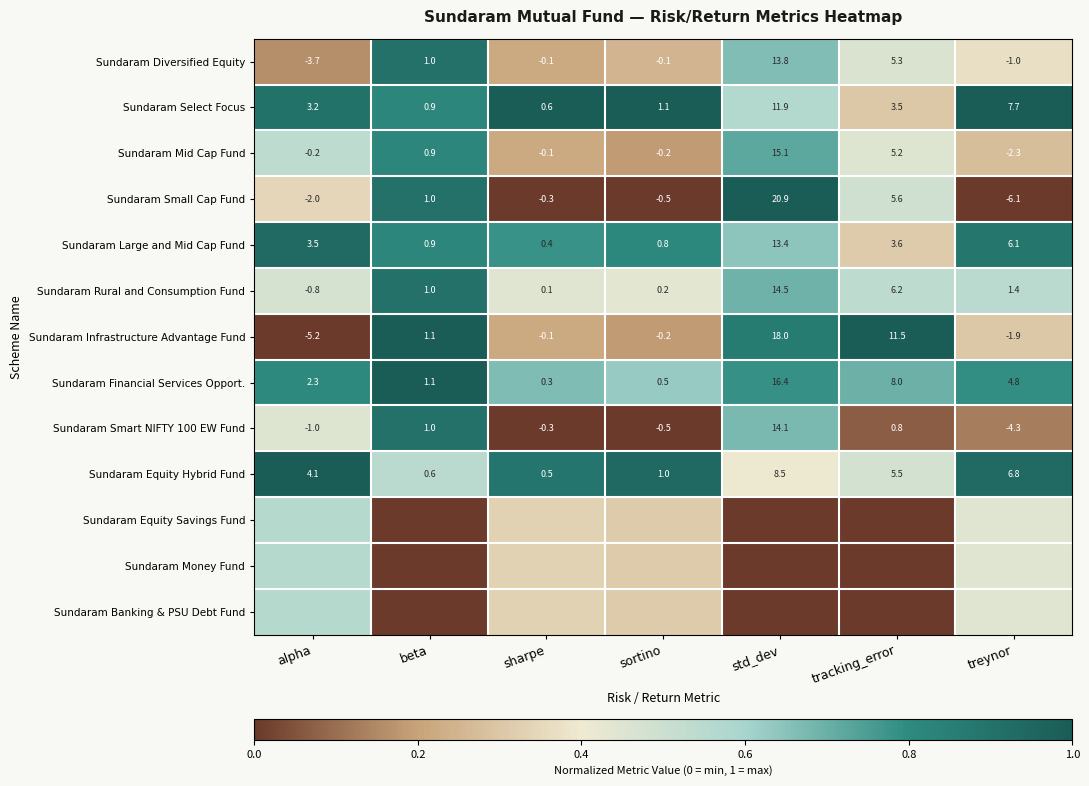

At which label is Sundaram Rural and Consumption Fund closest to 6?

tracking_error